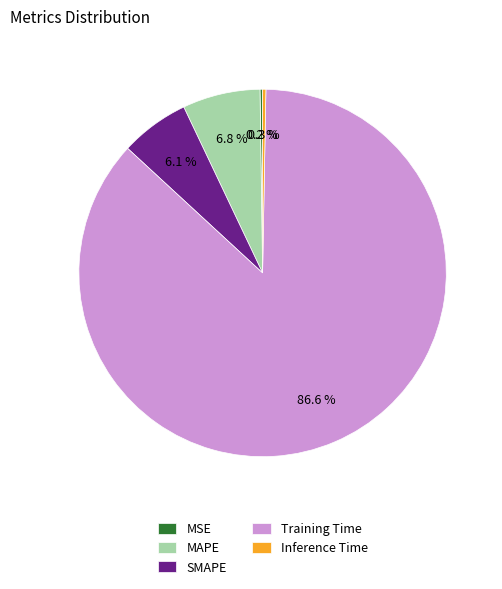

The Training Time slice represents 87% of the pie. True or false?

True